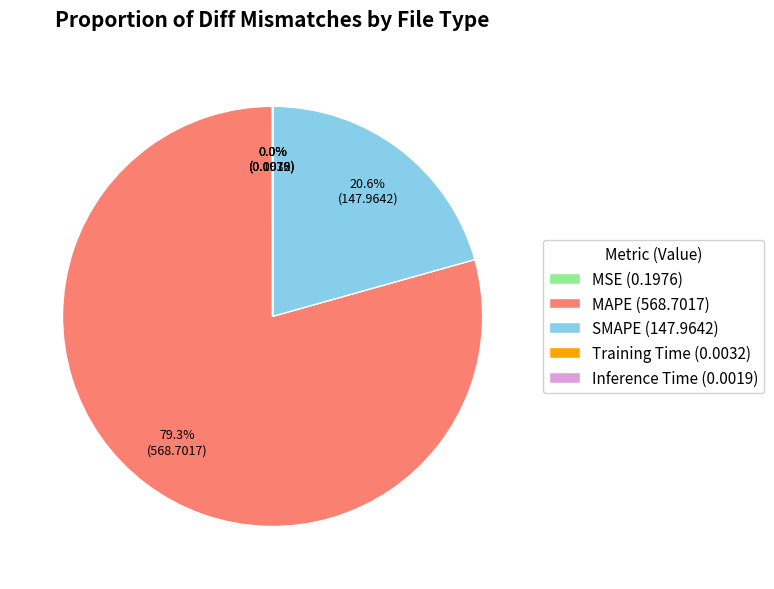

To the nearest percent, what is the difference between the largest and smallest slice percentages?

79%